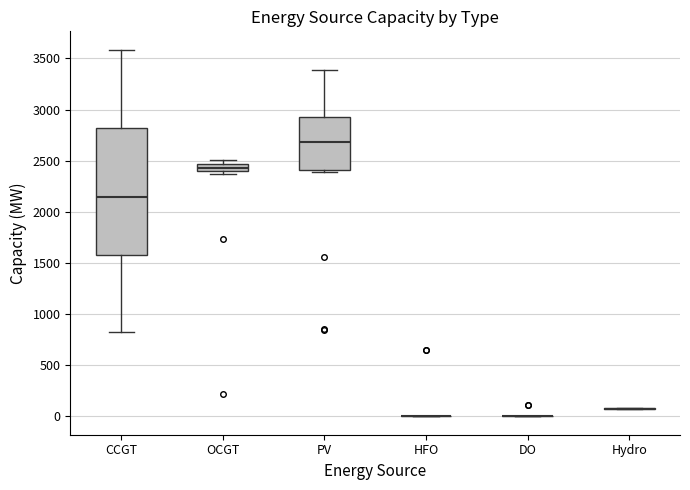

Which box is the tallest, from its lower edge to its upper edge?

CCGT